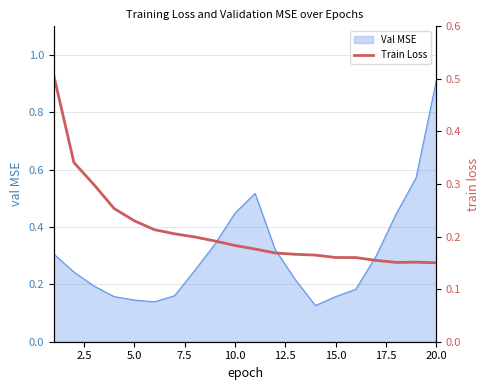

What is the smallest value displayed?

0.2